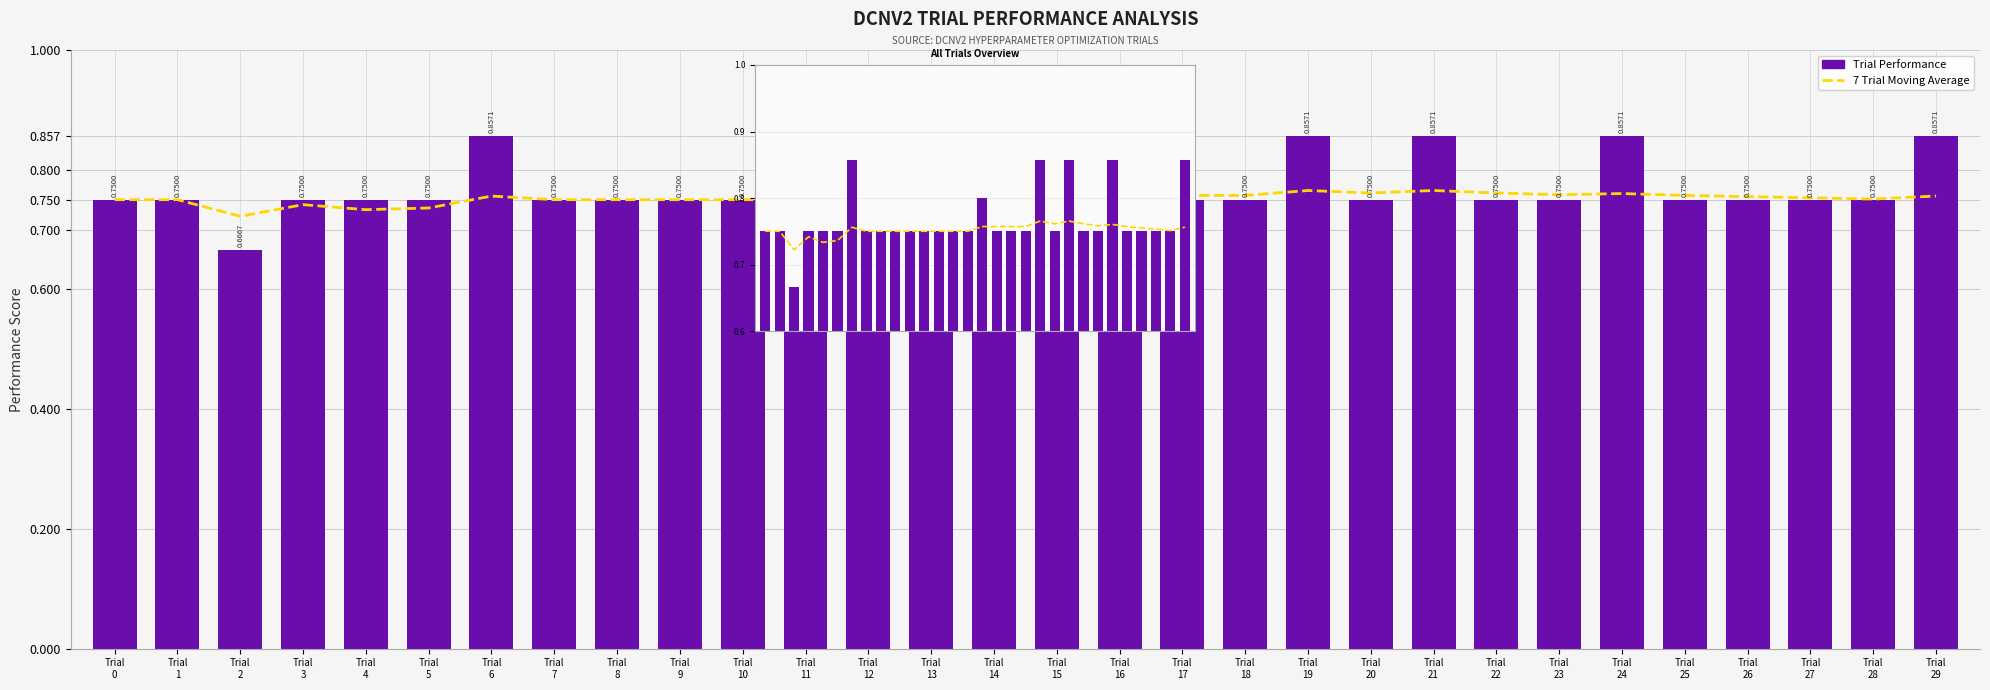

What is the sum of the 7 Trial Moving Average values at Trial
10 and Trial
21?

1.5